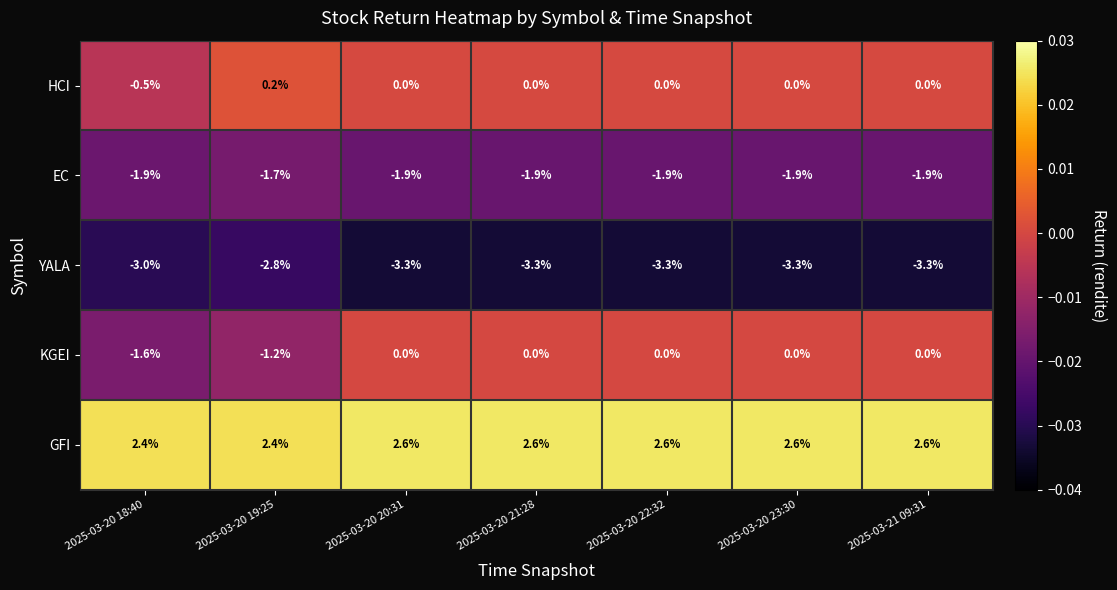

The HCI series shows 0.0 at 2025-03-20 20:31. True or false?

True